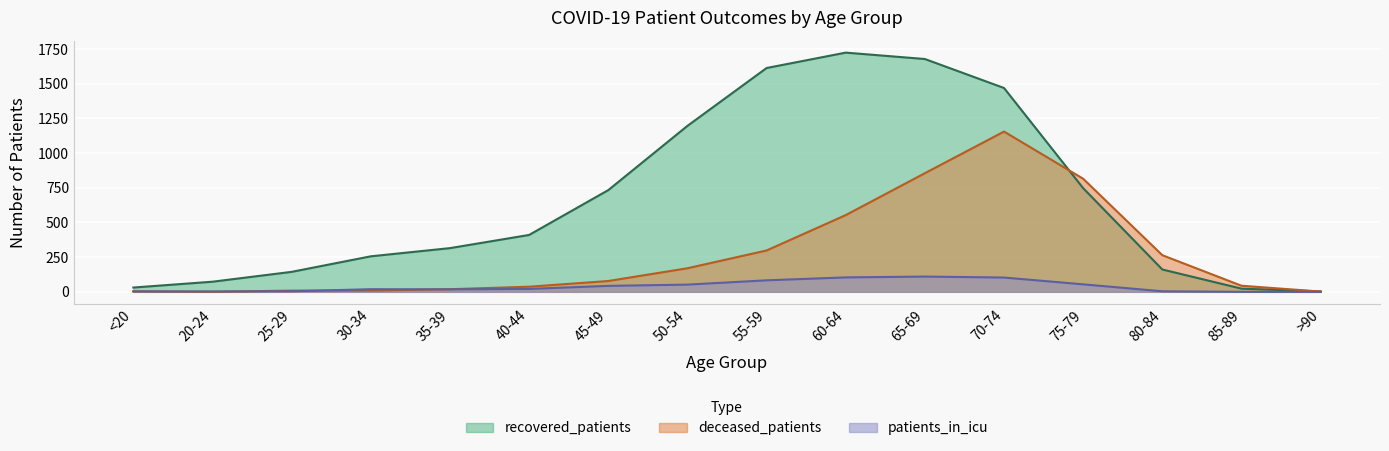

How many lines are shown in the chart?

3